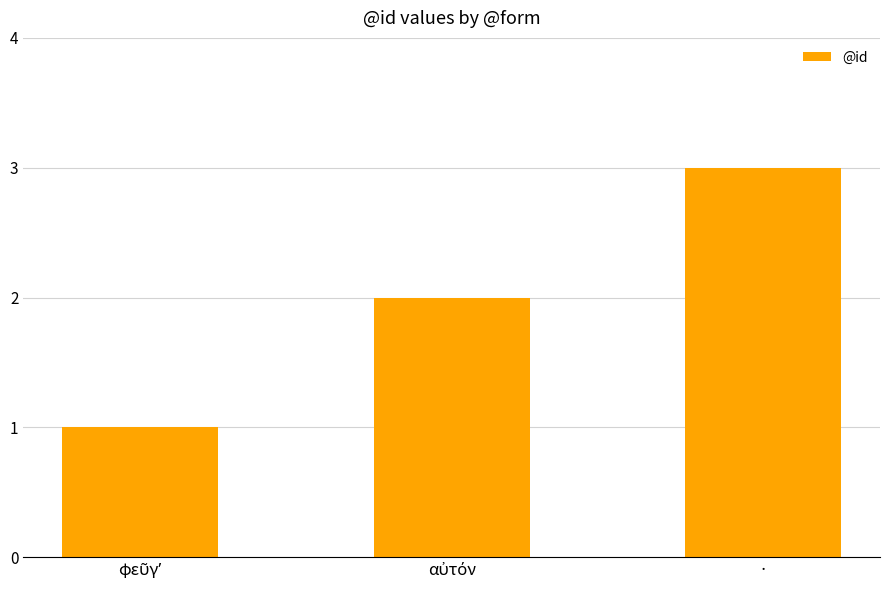

The chart shows a value of 1 at ·. True or false?

False